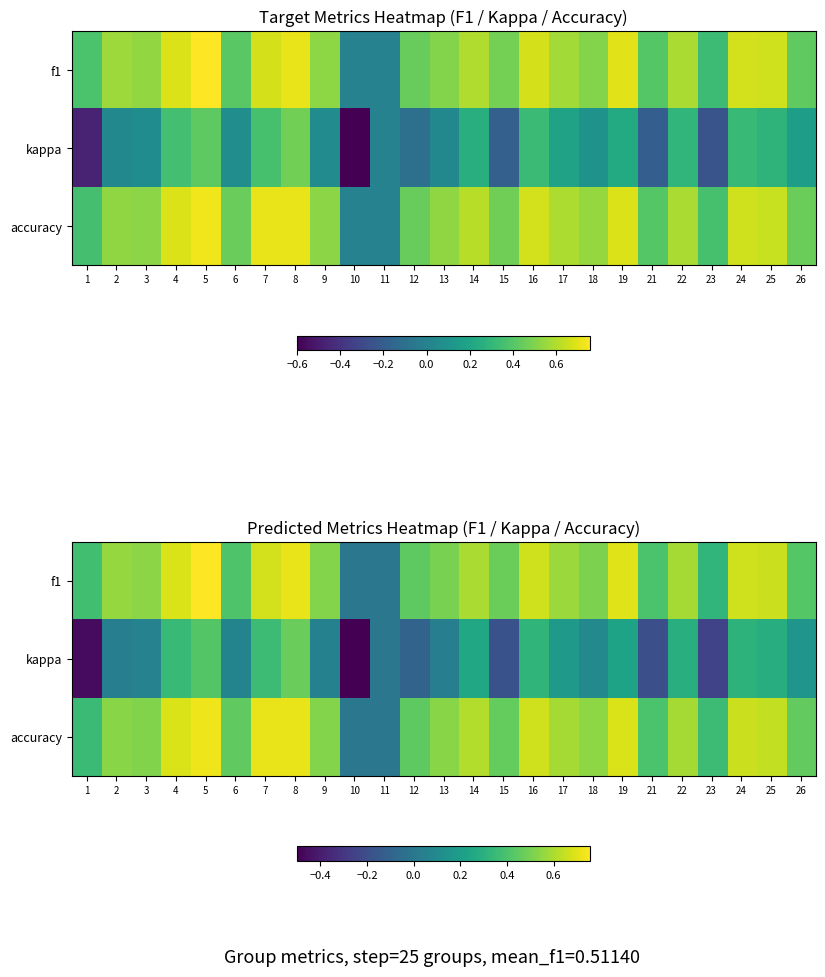

What is the minimum value shown in the chart?

-0.6